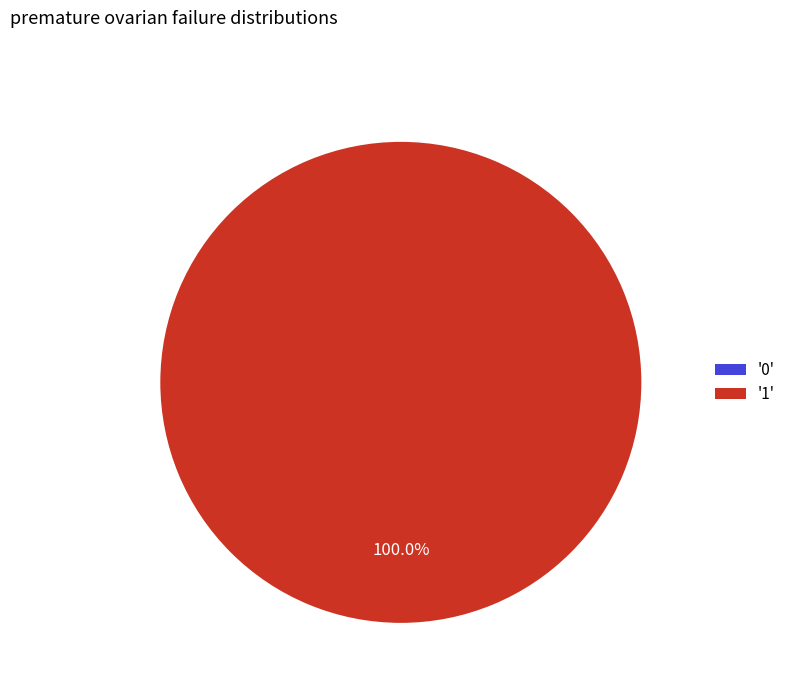

The 0 slice represents 0% of the pie. True or false?

True